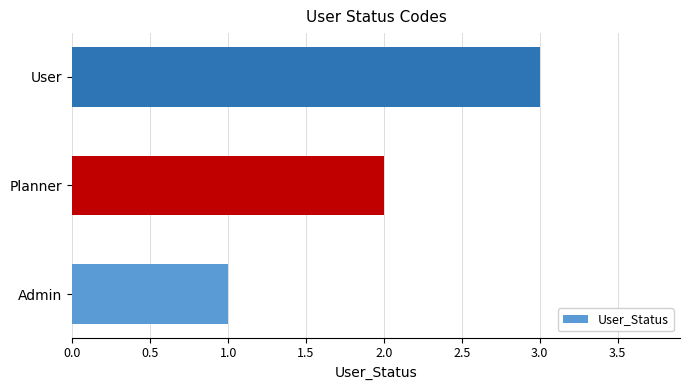

Which has a higher value, Planner or Admin?

Planner